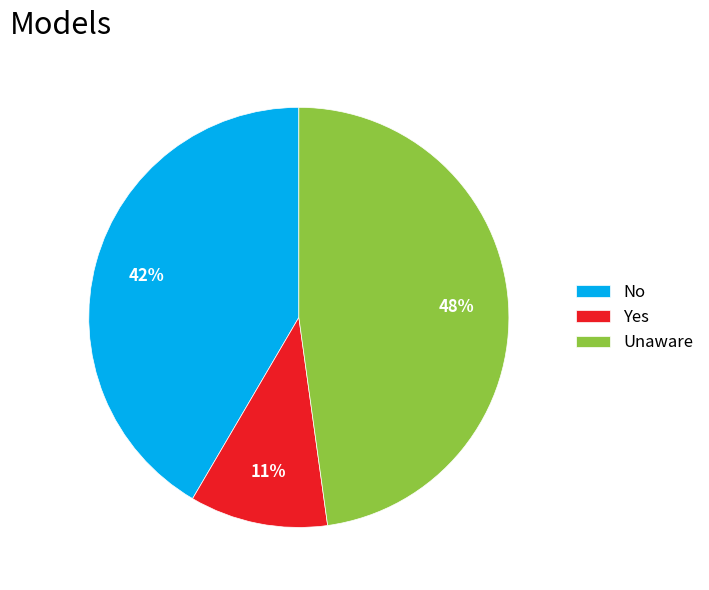

Rank the categories by value from lowest to highest.

Yes, No, Unaware